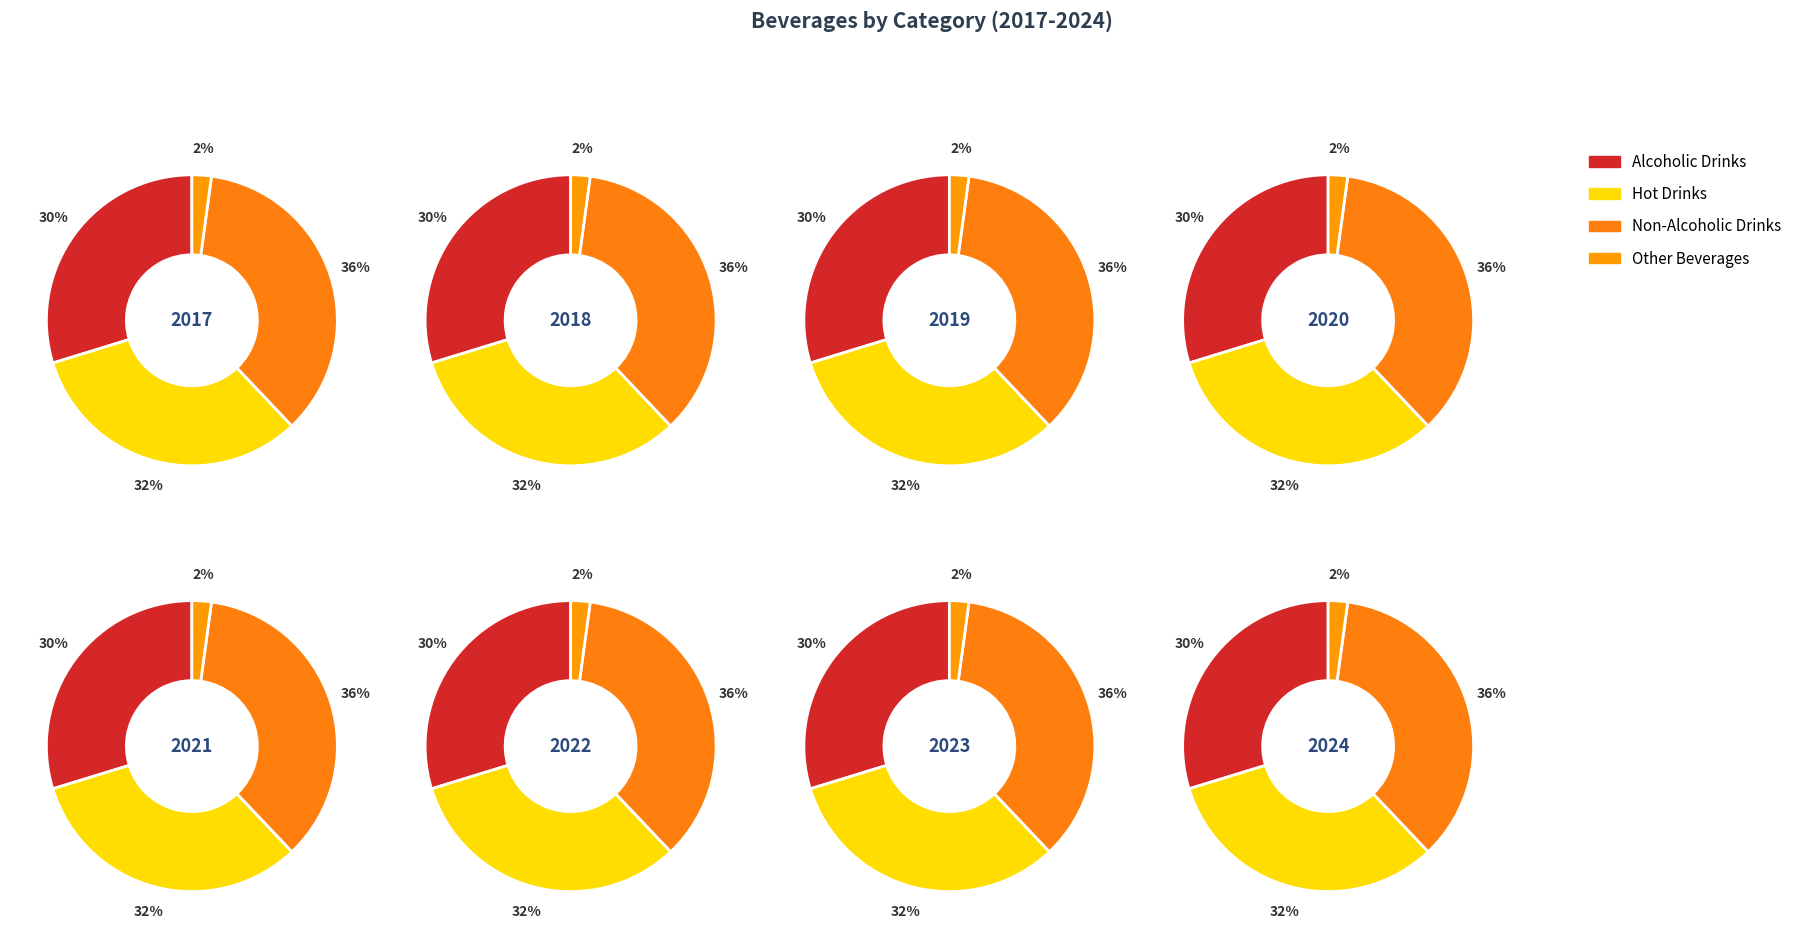

Does 4 account for over 50% of the chart?

No